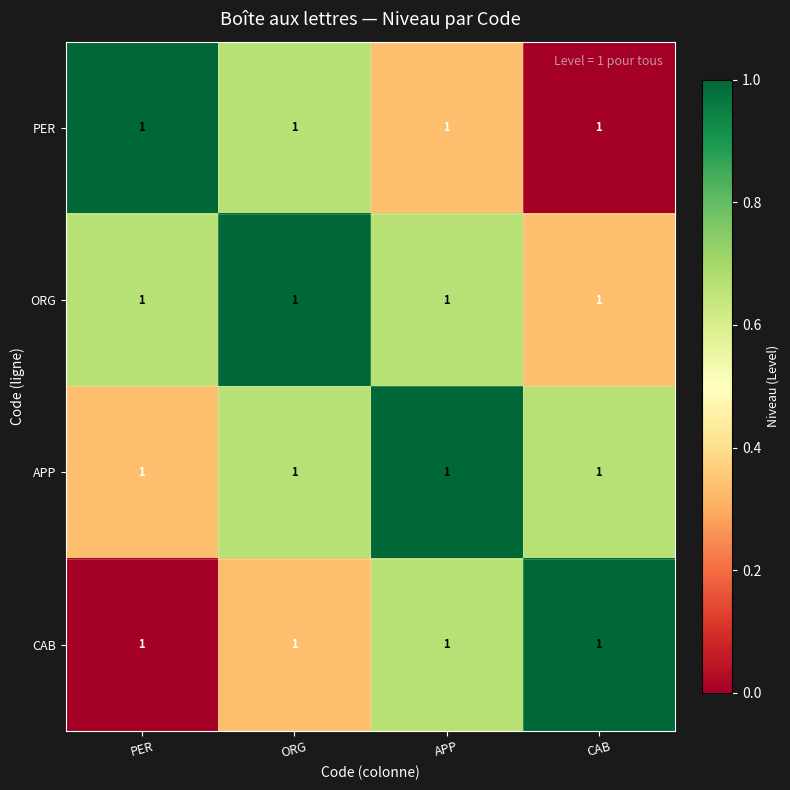

Is the value of APP at ORG greater than the value of PER at CAB?

Yes